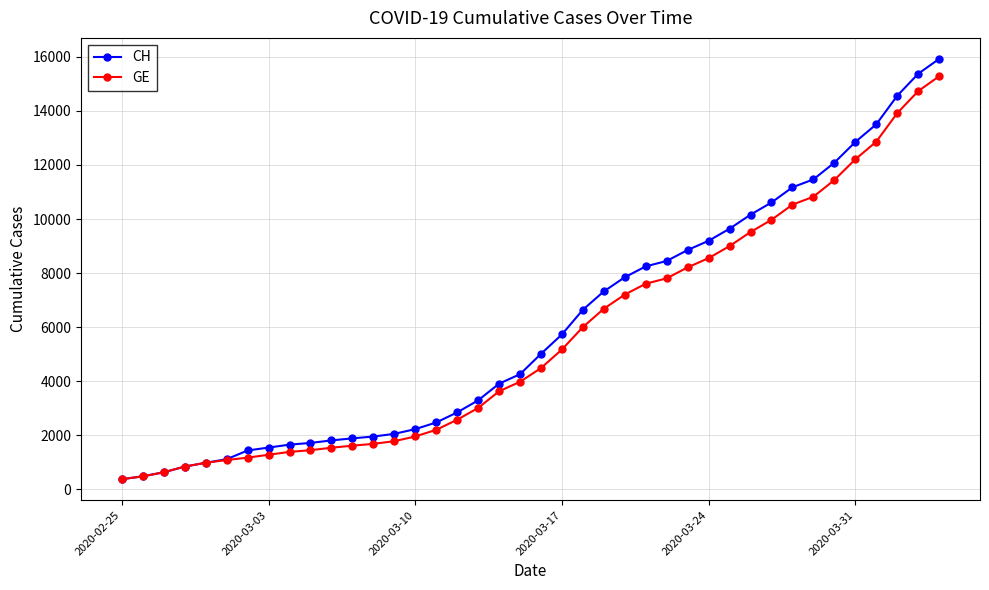

What is the difference between the maximum and minimum values in the CH series?

15551